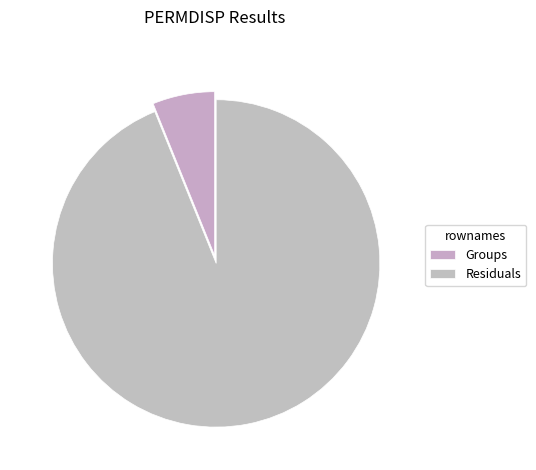

What is the change in value from Groups to Residuals?

+43